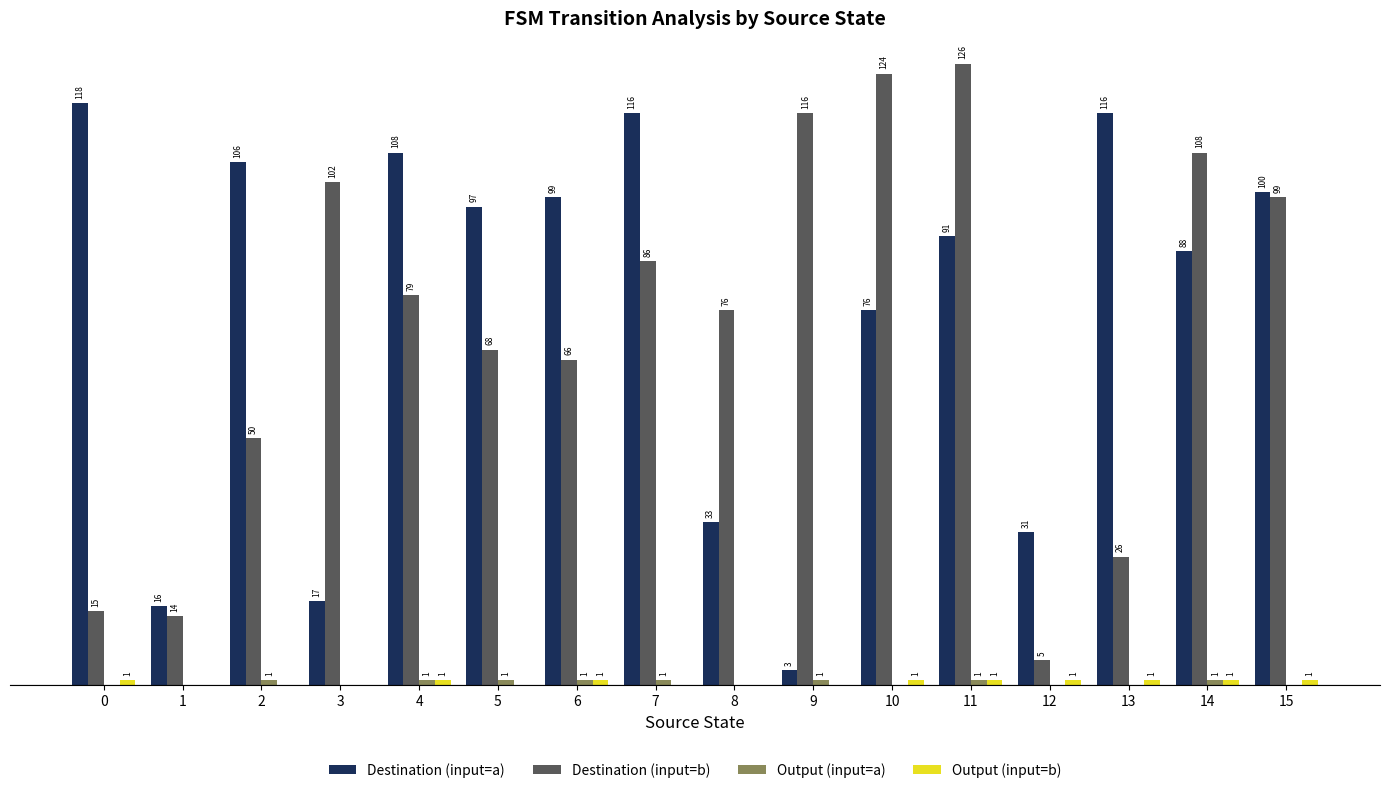

Which series has the largest total across all categories?

Destination (input=a)